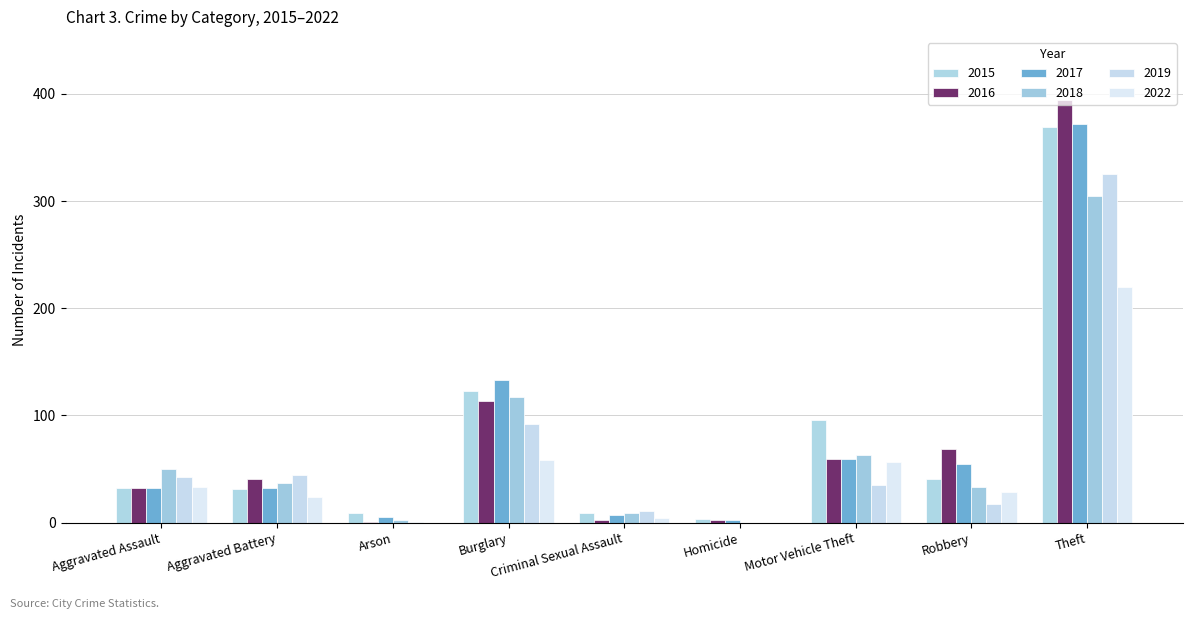

How many distinct data groups are displayed?

6